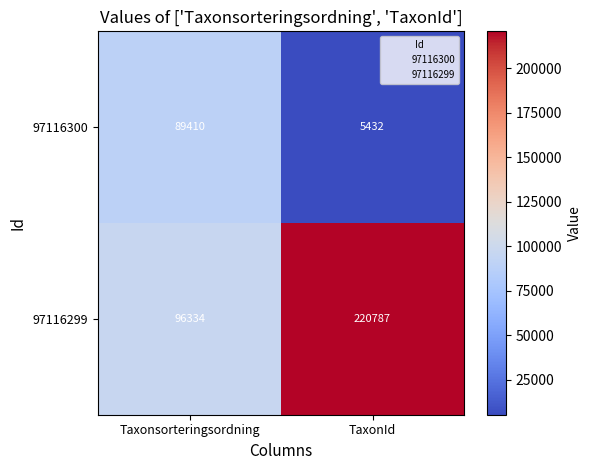

What is the greatest value displayed?

220787